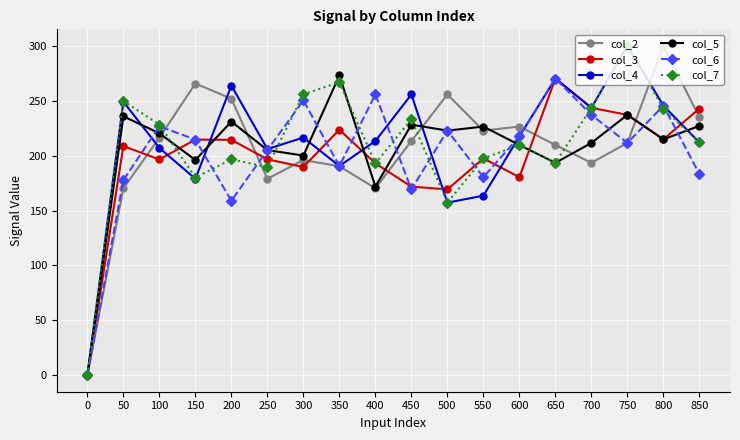

Where is col_5 nearest to the value 136?

400